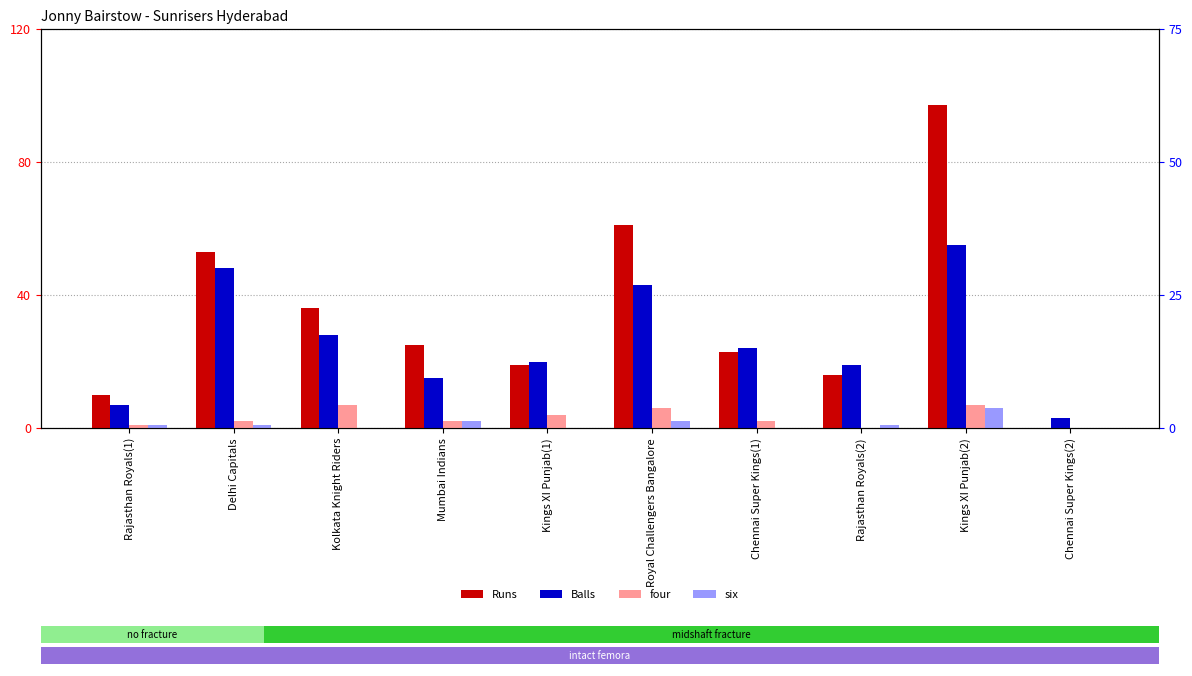

Reading left to right, extract all data points from this chart.

Runs: 10	53	36	25	19	61	23	16	97	0
Balls: 7	48	28	15	20	43	24	19	55	3
four: 1	2	7	2	4	6	2	0	7	0
six: 1	1	0	2	0	2	0	1	6	0